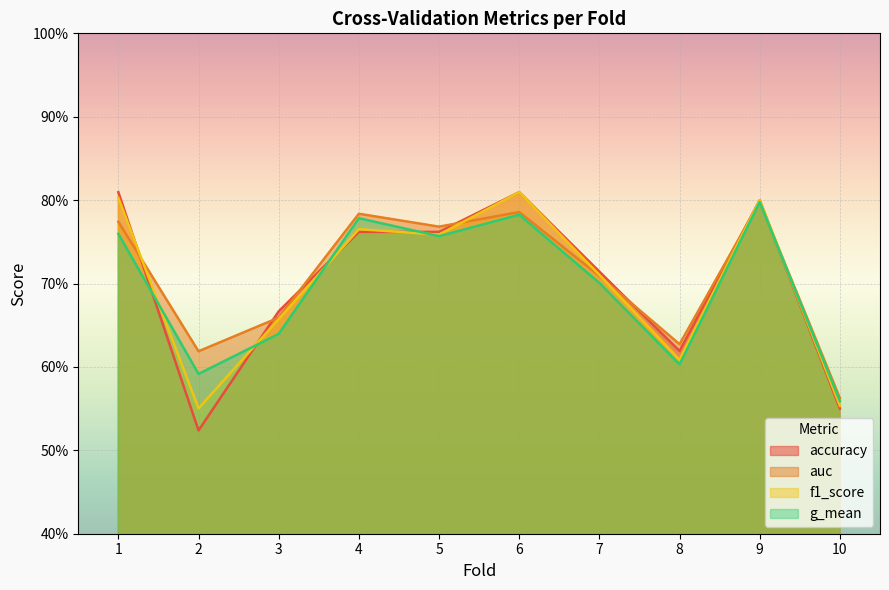

What is the difference between the maximum and second lowest values in the auc series?

0.2